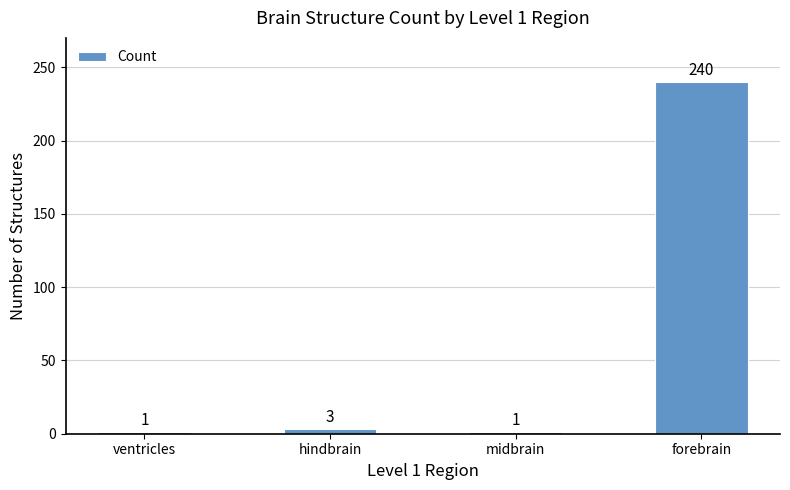

What position from the right is midbrain?

2